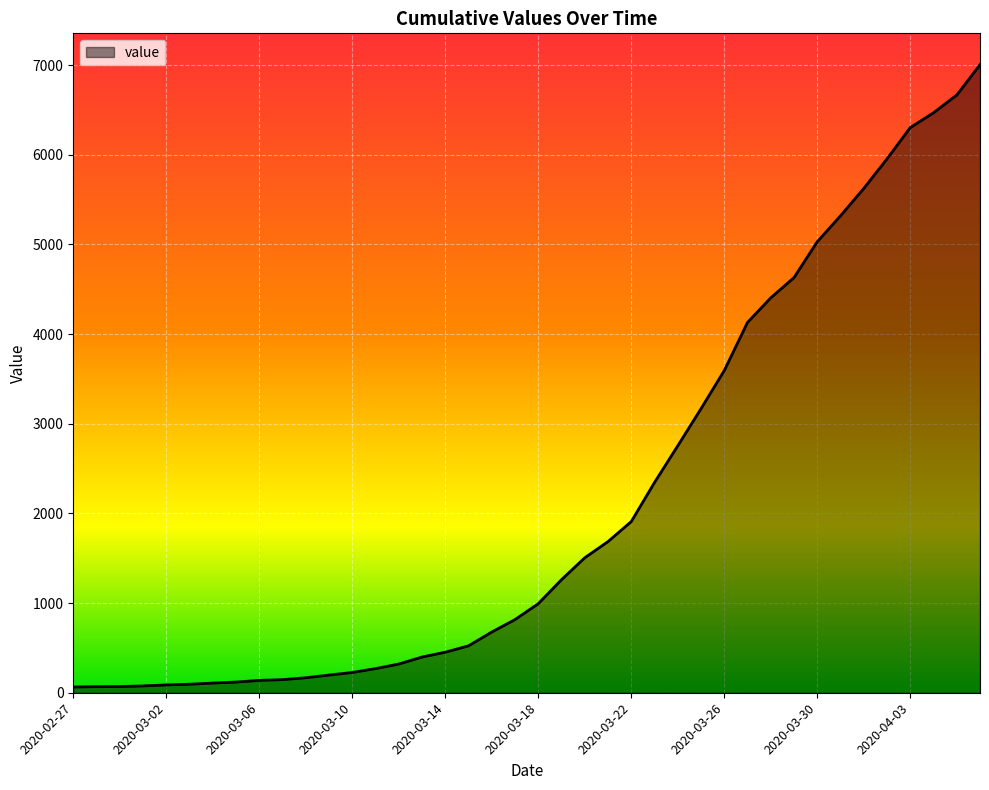

What is the difference between the second highest and second lowest values?

6598